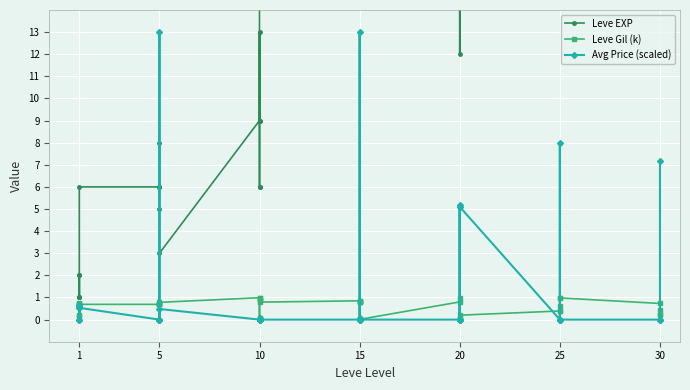

Rank the series by their maximum value, from lowest to highest.

Leve Gil (k), Avg Price (scaled), Leve EXP